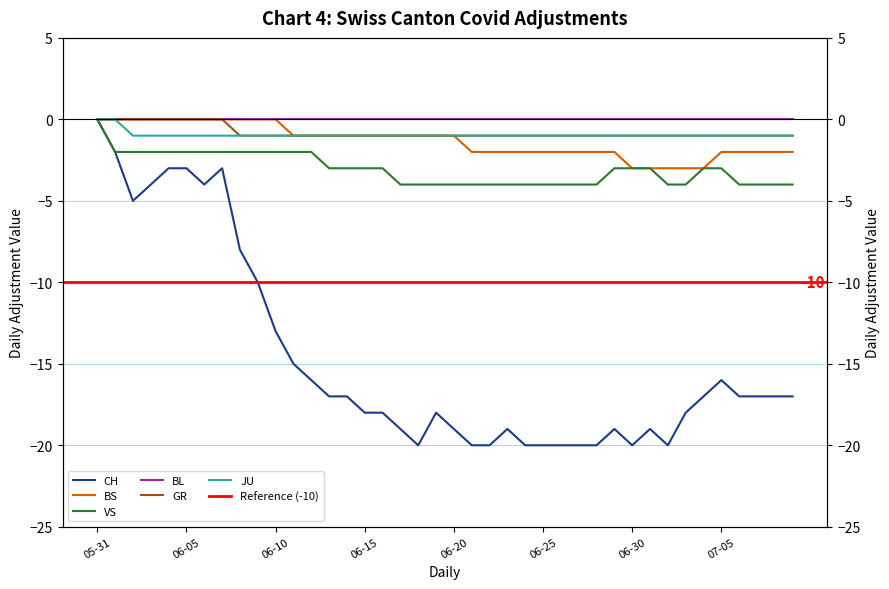

Where does the VS series first go above -3?

05-31